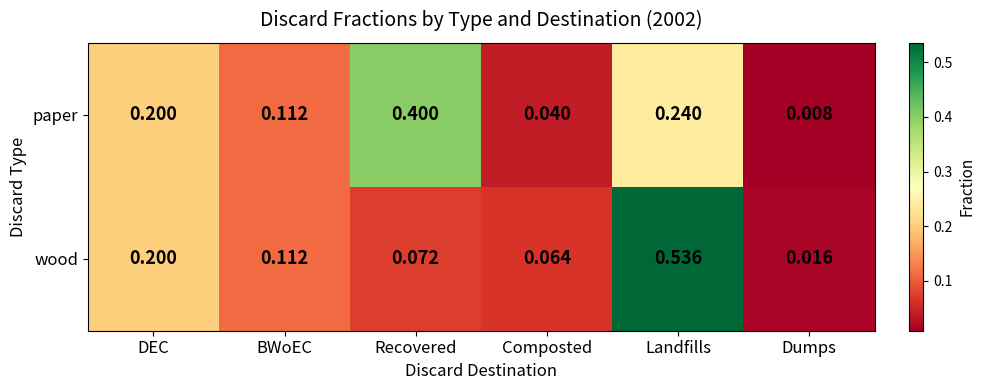

Which series has the largest range (max minus min)?

wood